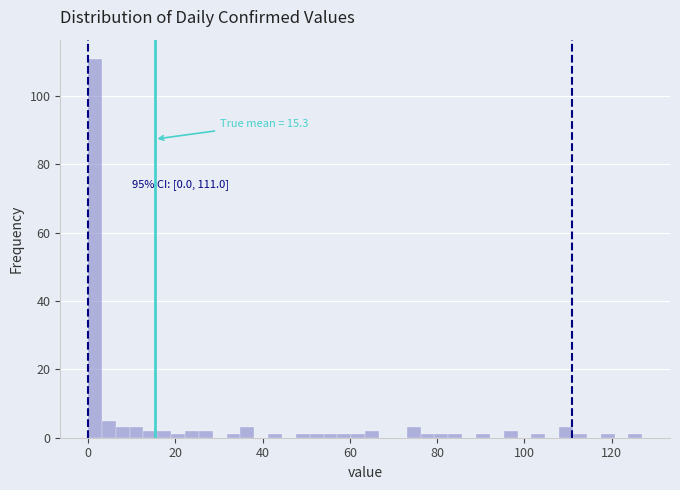

Read against the x-axis, roughly where is the centre of the tallest bar?

2